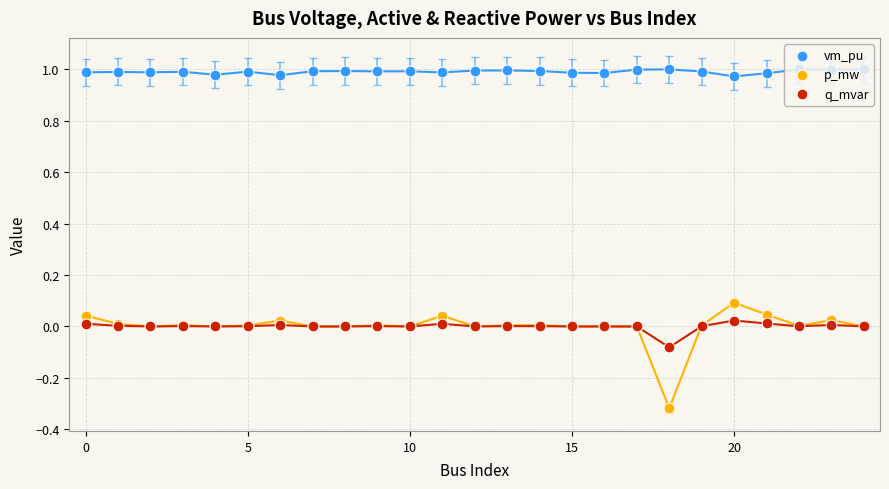

Which series has the largest Y range (max minus min)?

p_mw